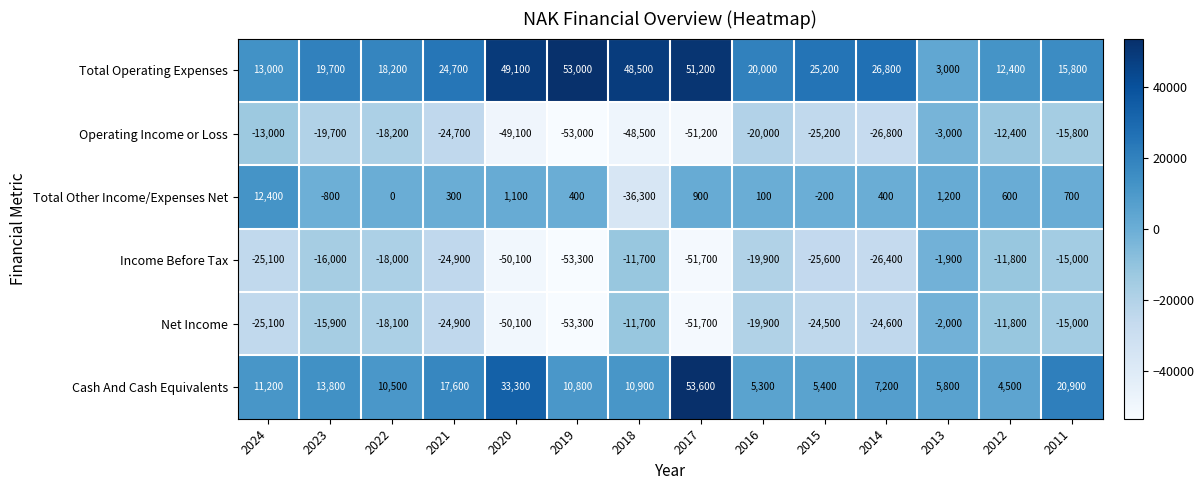

What is the difference between the Total Other Income/Expenses Net values at 2017 and 2024?

11500